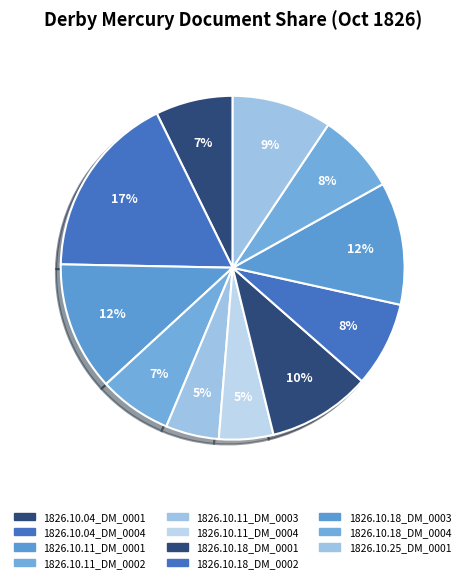

Count the number of slices in the pie.

11